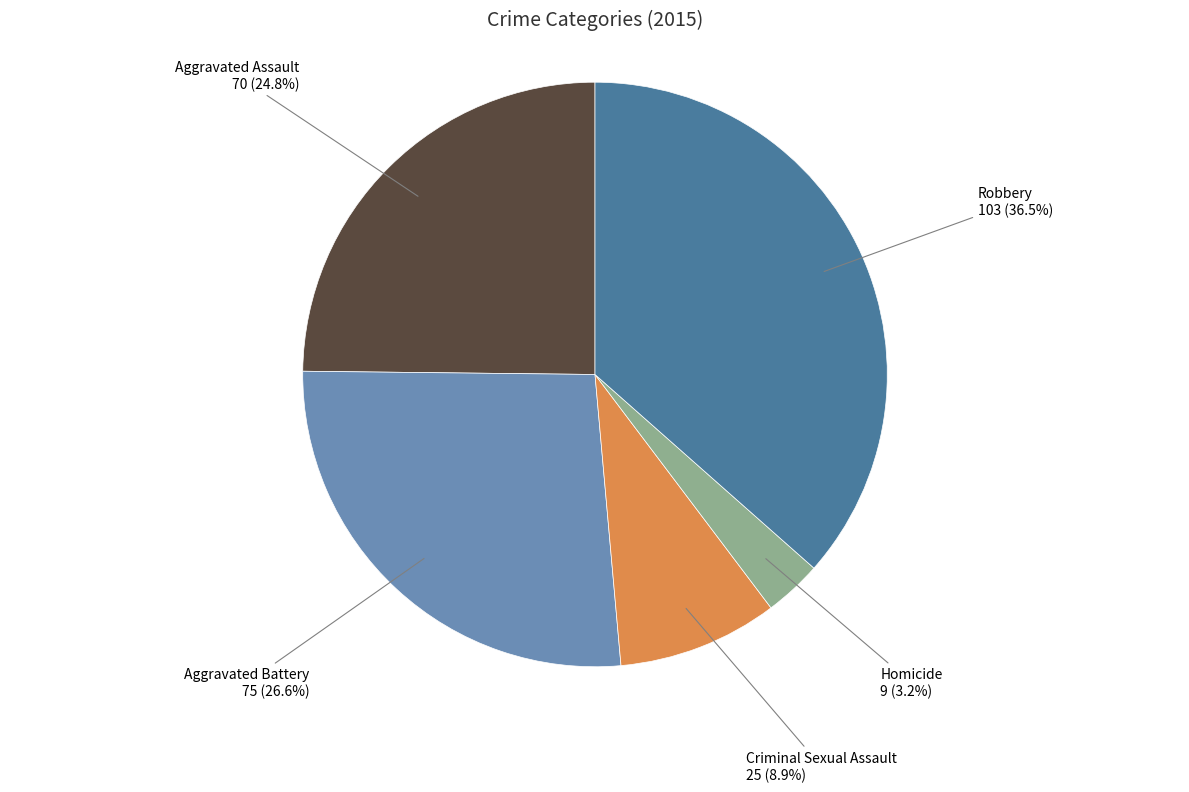

Does any single category account for the majority?

No